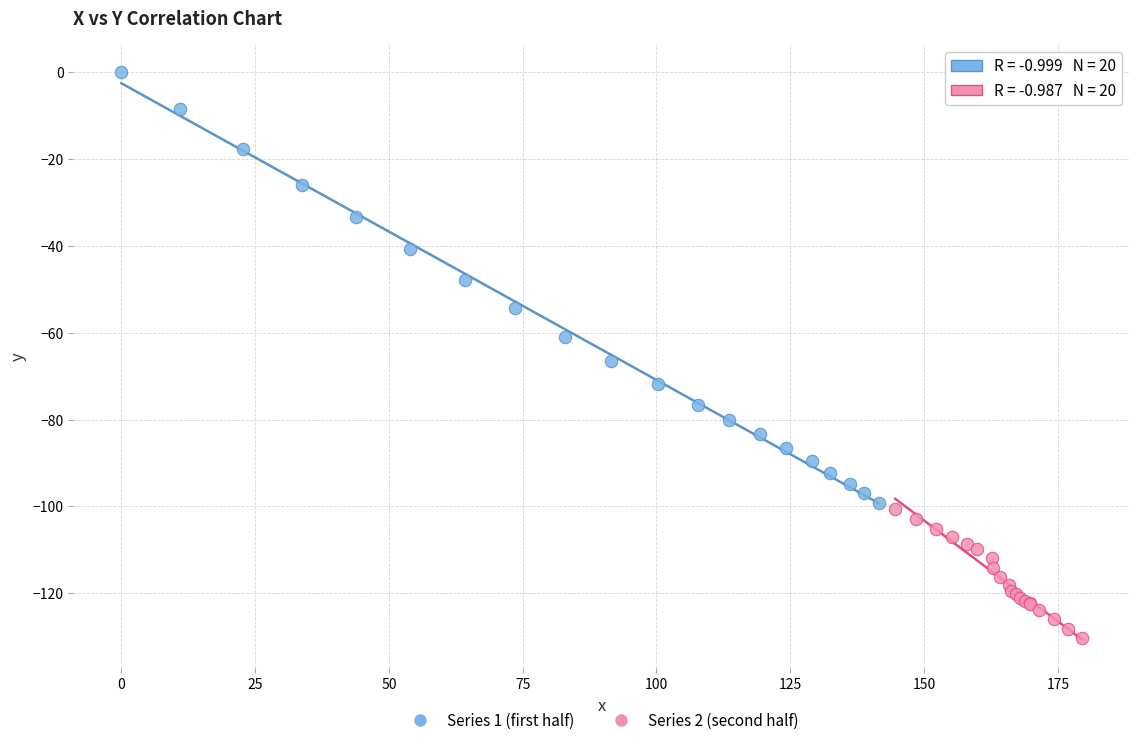

Which series contains the highest Y value?

Series 1 (first half)